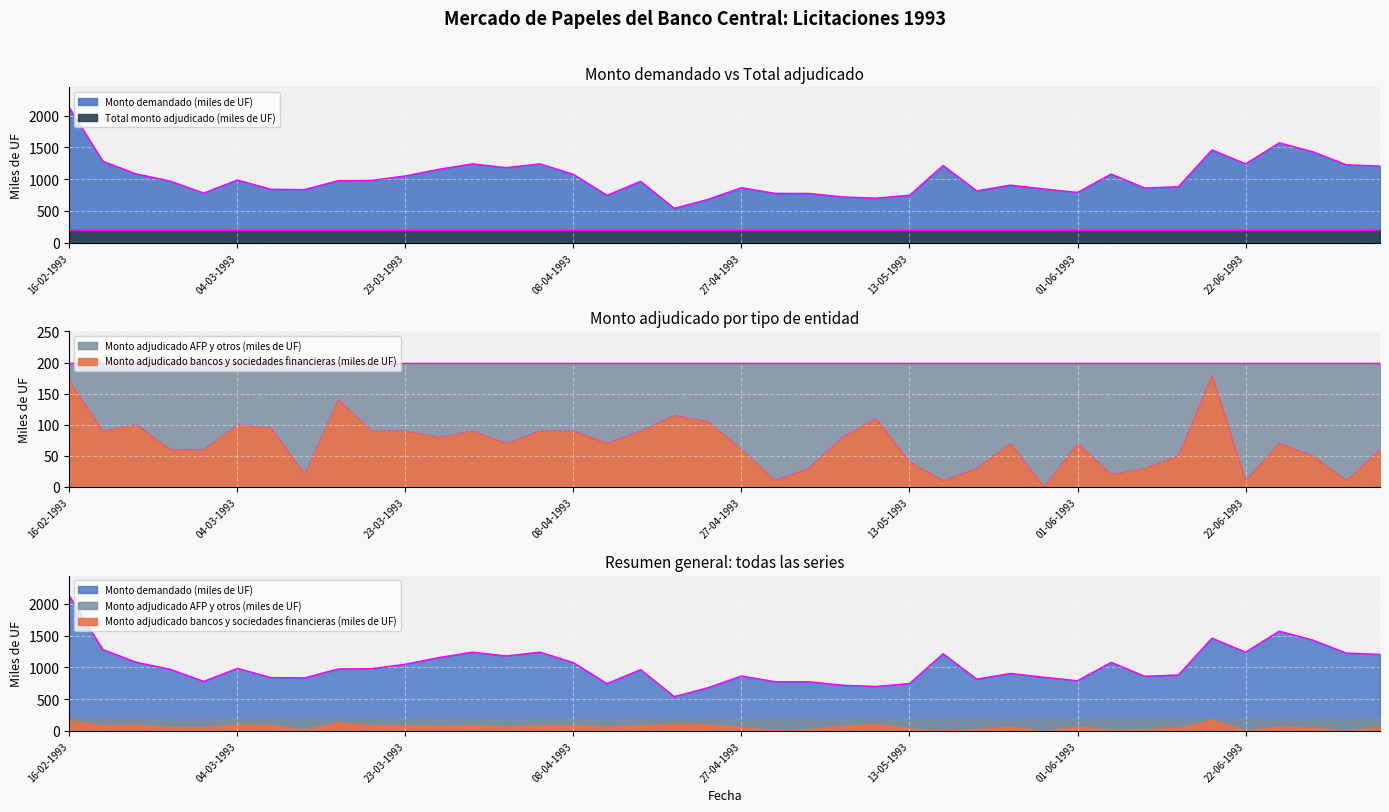

At which category is the sum across all series the highest?

16-02-1993